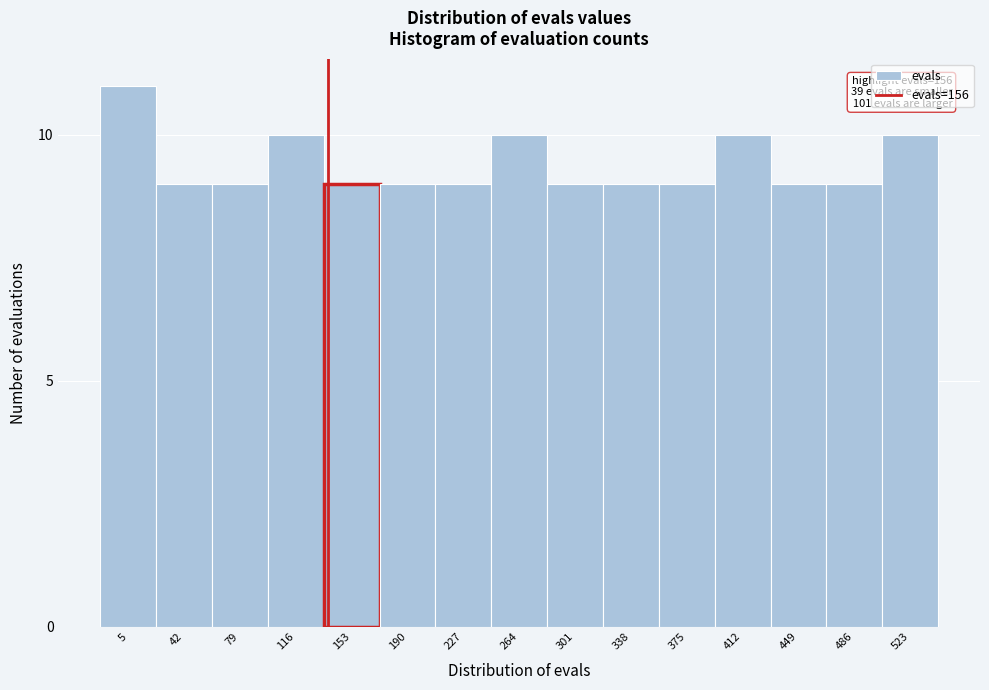

Reading left to right, extract all data points from this chart.

5=11	42=9	79=9	116=10	153=9	190=9	227=9	264=10	301=9	338=9	375=9	412=10	449=9	486=9	523=10